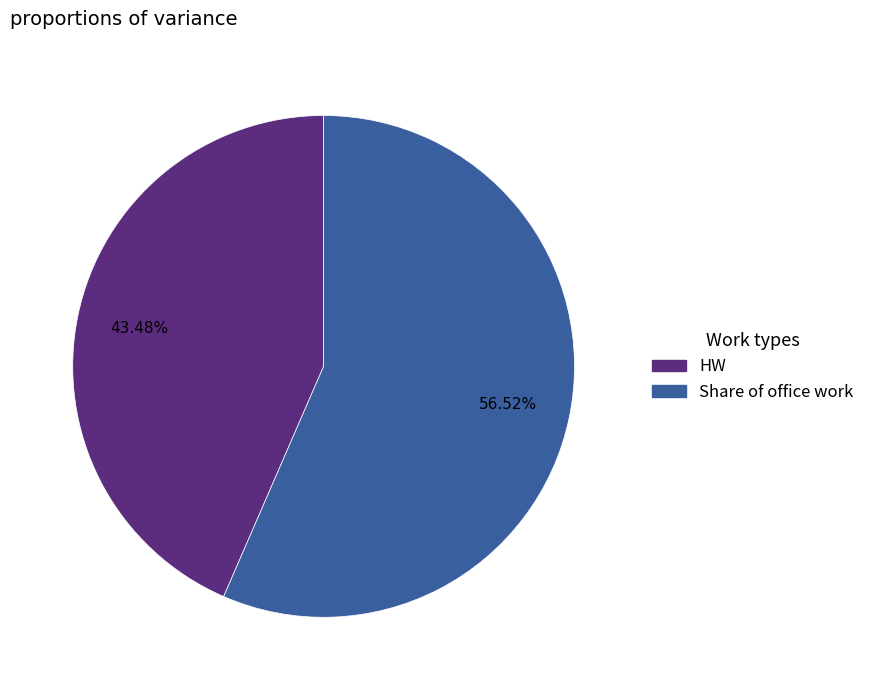

Does any single category account for the majority?

Yes